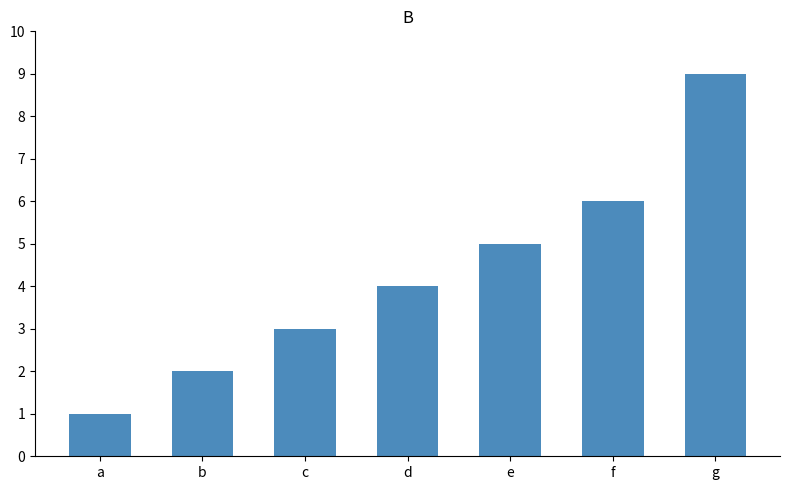

How many bars are there in total?

7